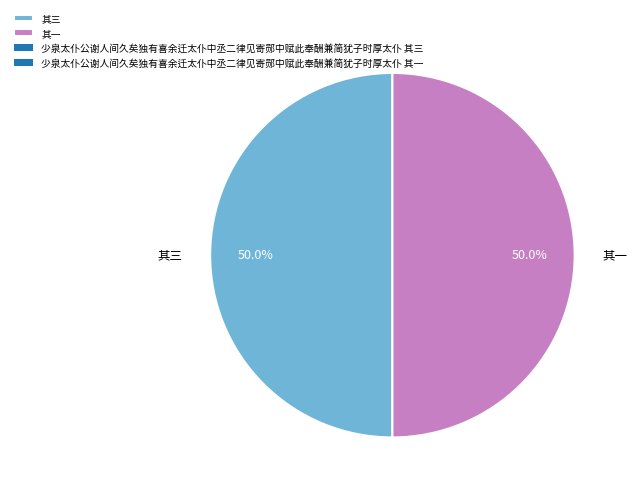

Approximately how many times larger is the value at 其一 compared to 其三?

1.0